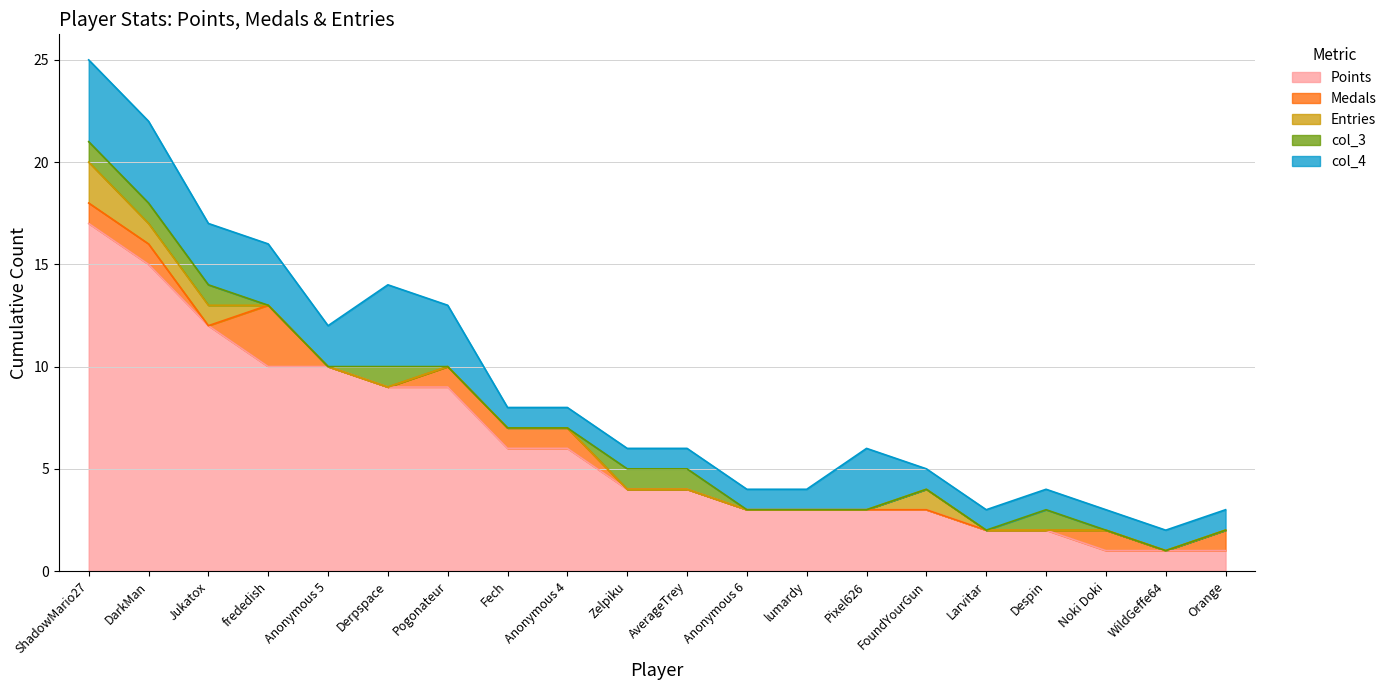

Which series has the largest total across all categories?

Points